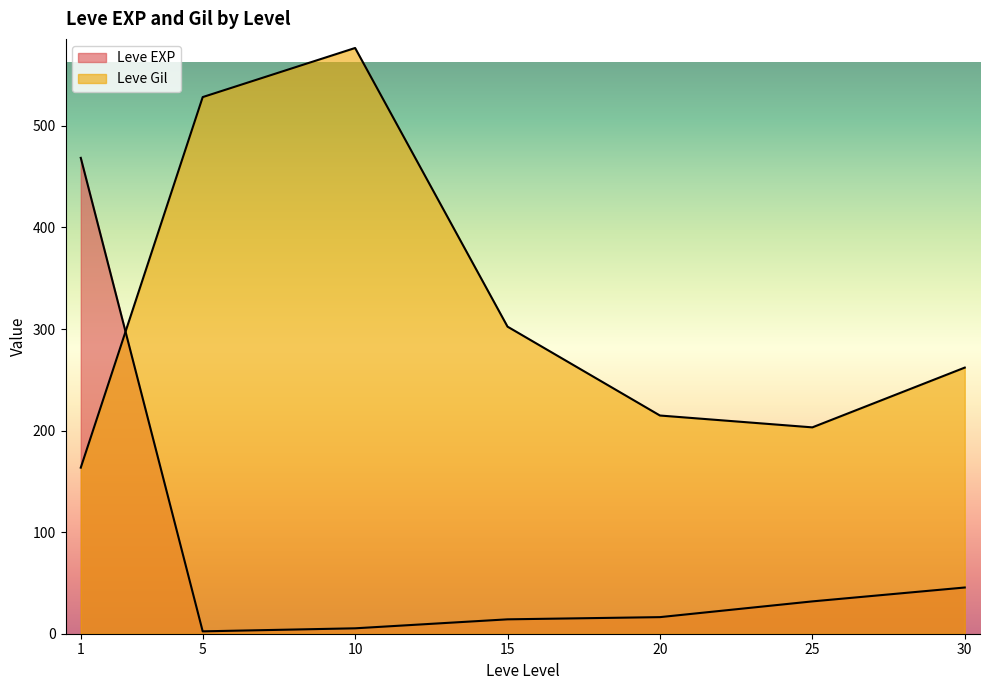

True or false: Leve EXP has a value of 0 at 5.

False